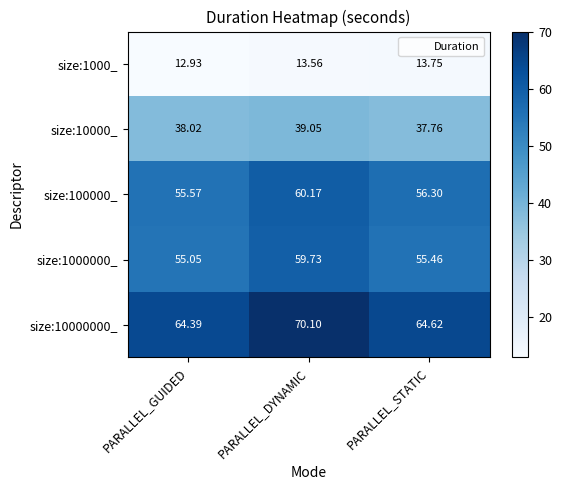

Which series changed the most between PARALLEL_GUIDED and PARALLEL_DYNAMIC?

size:10000000_